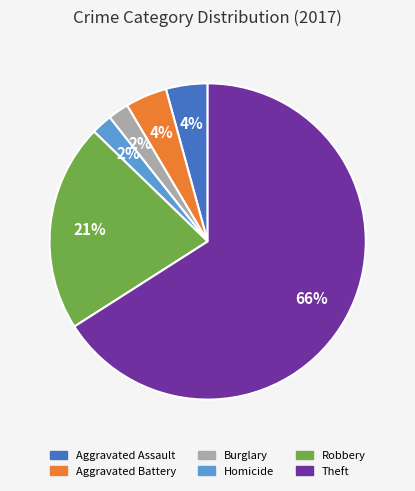

To the nearest percent, what is the average slice percentage?

17%